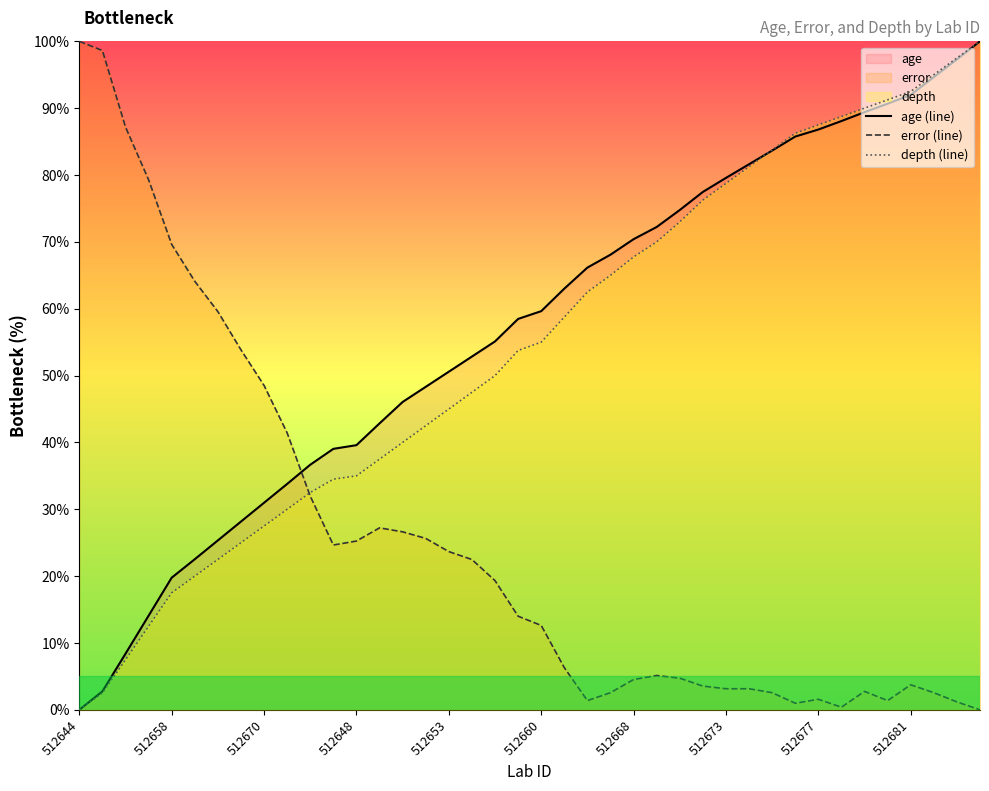

How many intersections are there between age (line) and depth (line)?

1